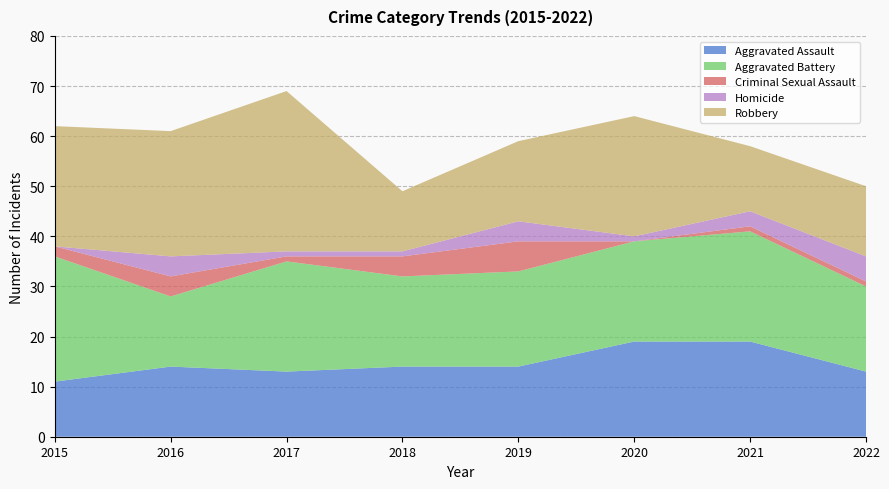

Is it true that Aggravated Battery equals 33 at 2020?

False